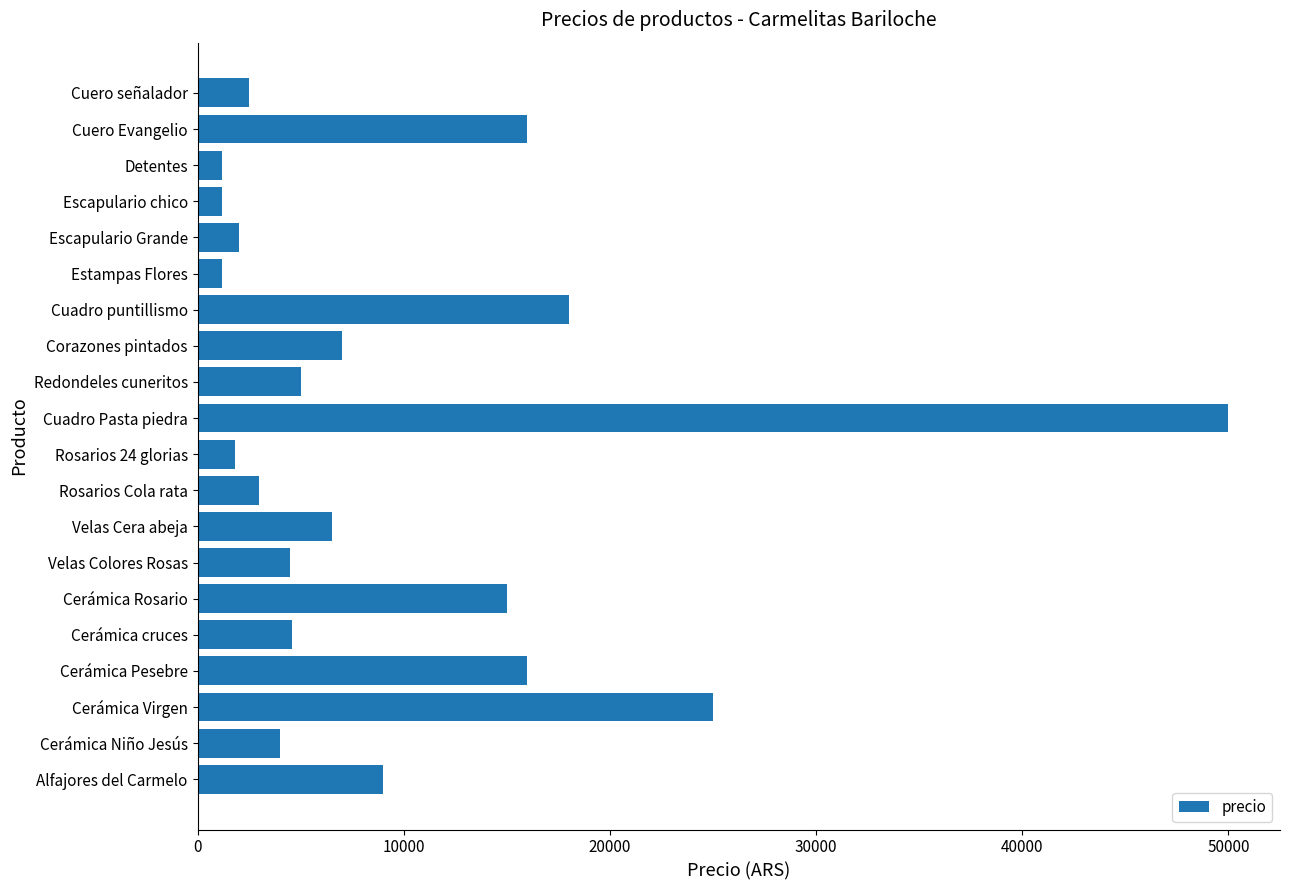

How many values are below 5000?

10